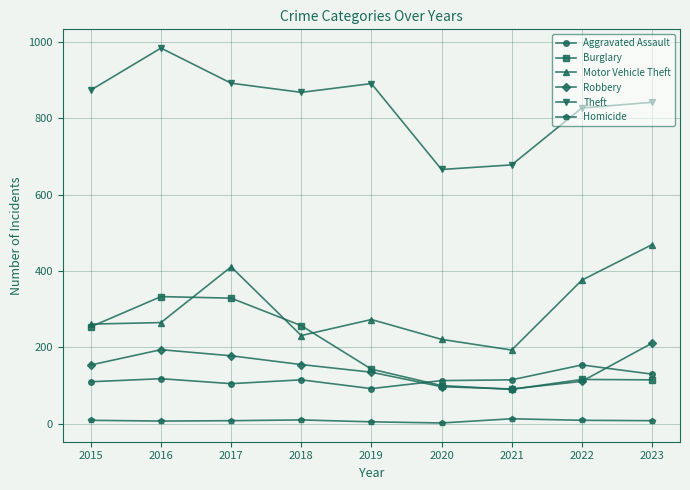

What is the value of the Burglary point at the 4th from the left?

257